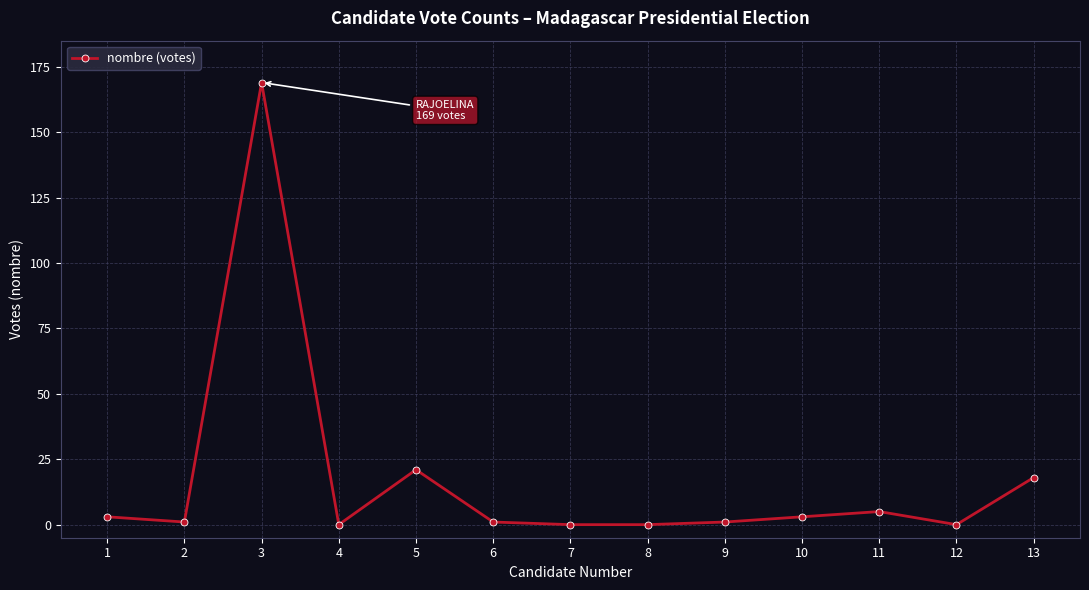

True or false: the data shows 18 at 13.

True